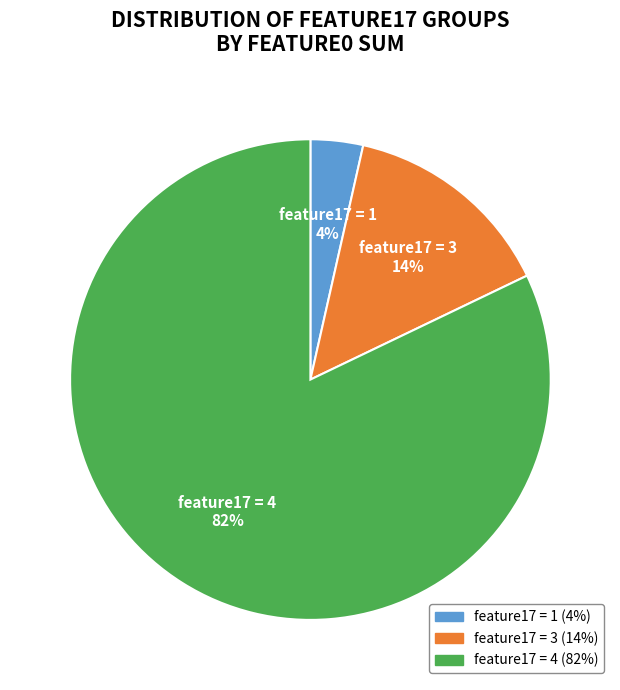

To the nearest percent, what is the average slice percentage?

33%